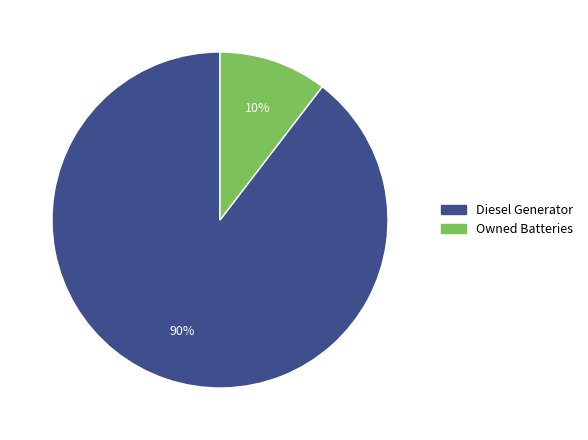

Does any single category account for the majority?

Yes